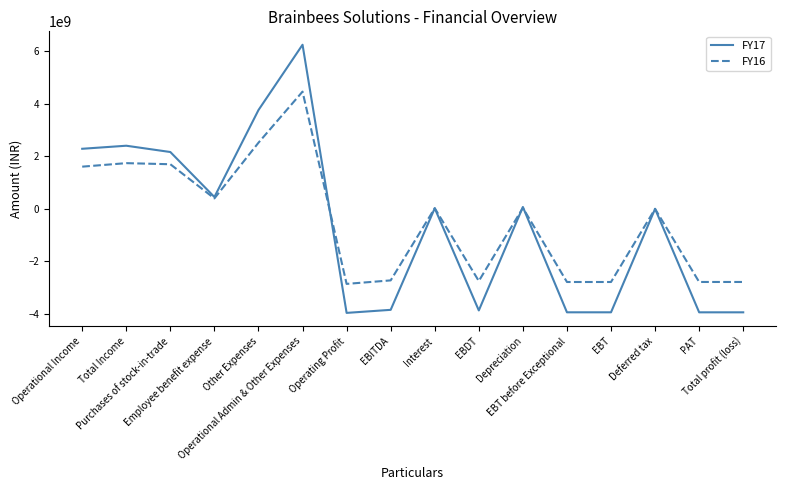

What is the smallest value displayed?

-3954055000